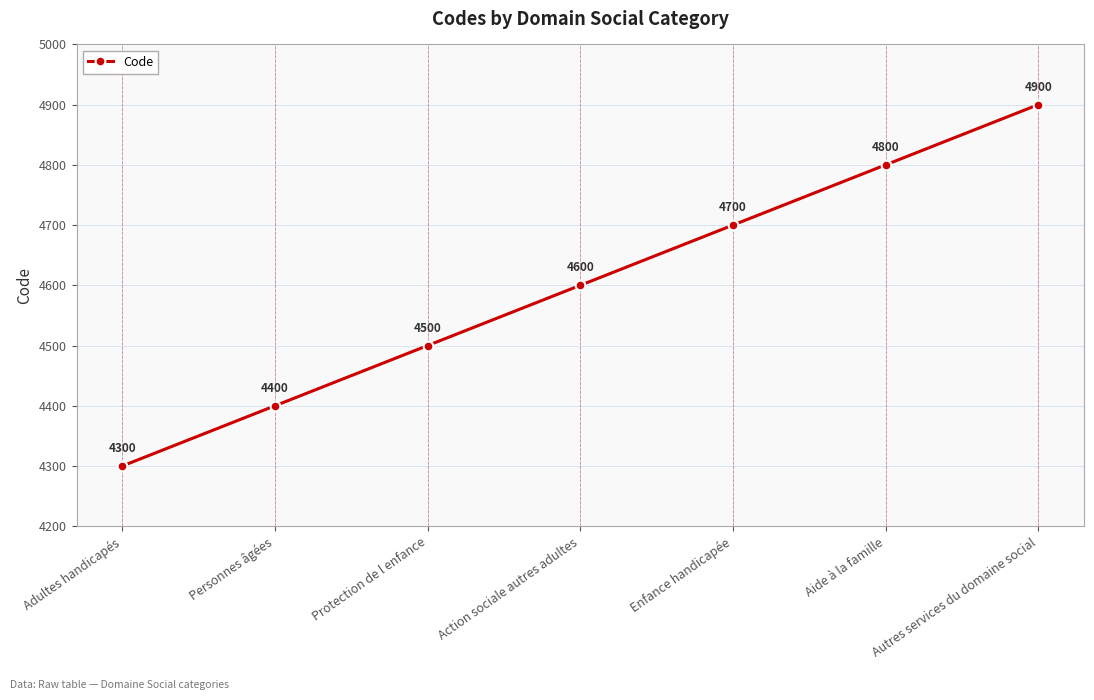

What is the label of the 3rd point from the right?

Enfance handicapée